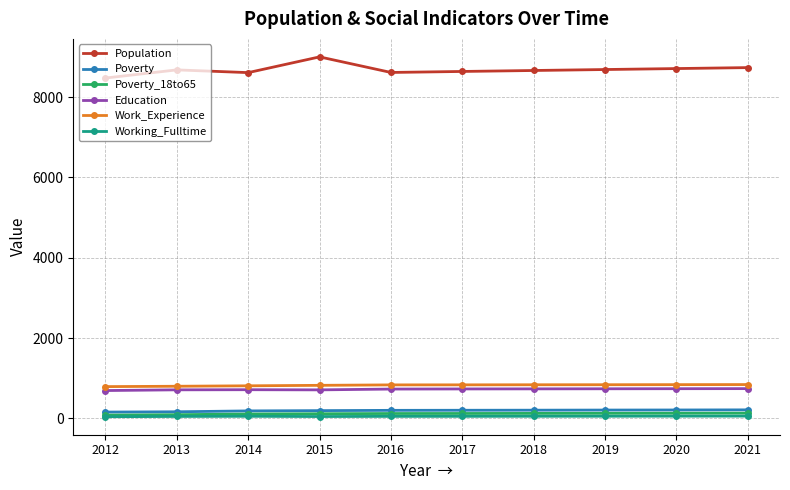

True or false: Work_Experience and Poverty intersect in this chart.

False